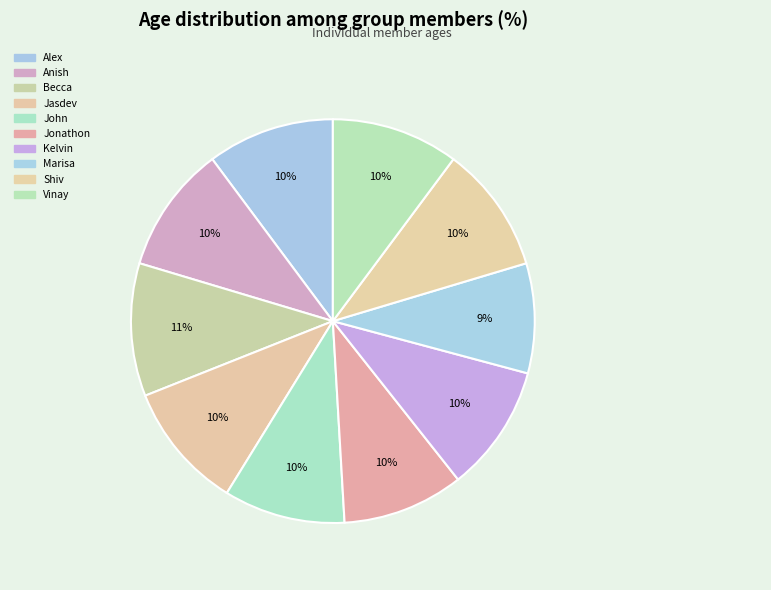

Is it true that Kelvin is 1% of the pie?

False